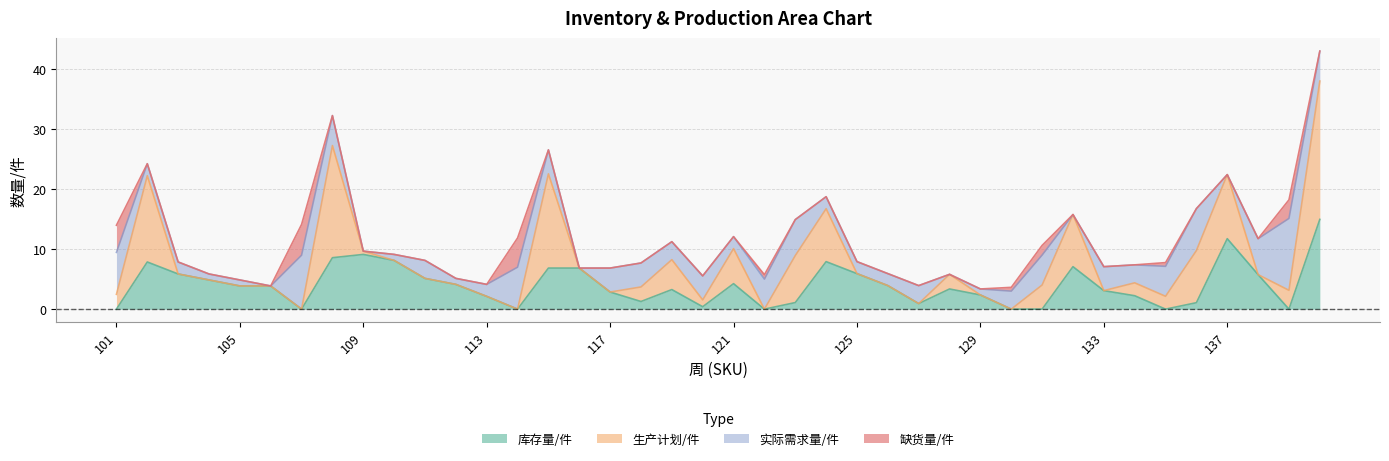

Where is the first local maximum for 缺货量/件?

107